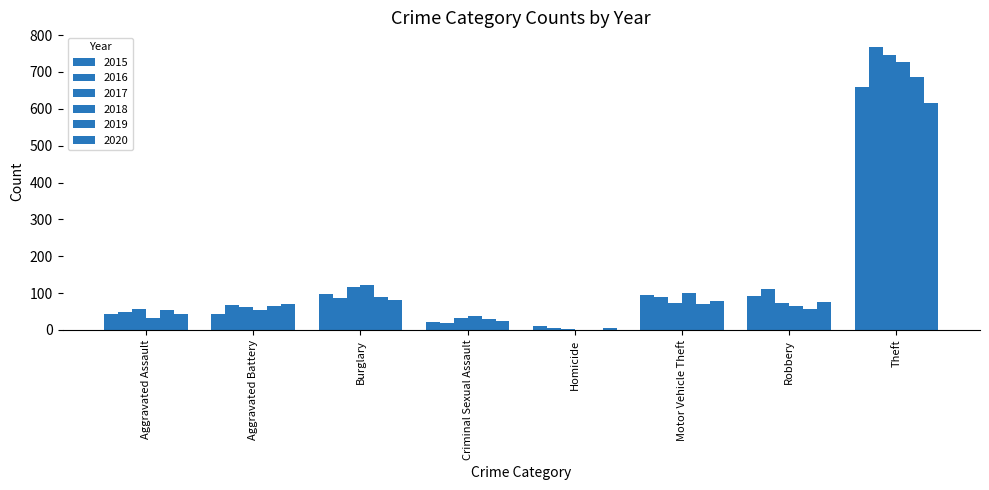

The 2015 series shows 312 at Theft. True or false?

False